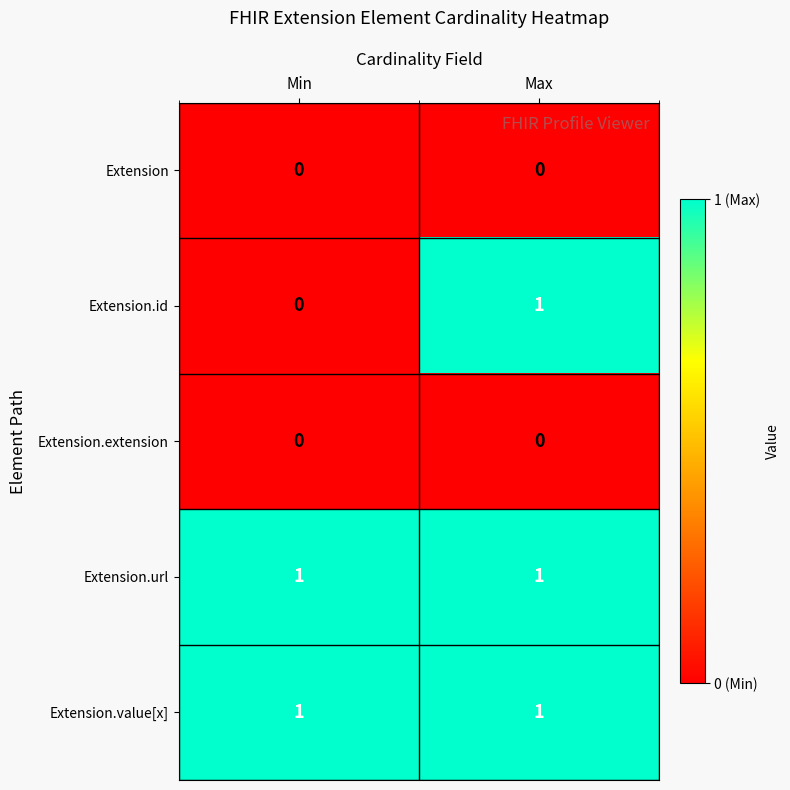

What is the total value across all series at Min?

2